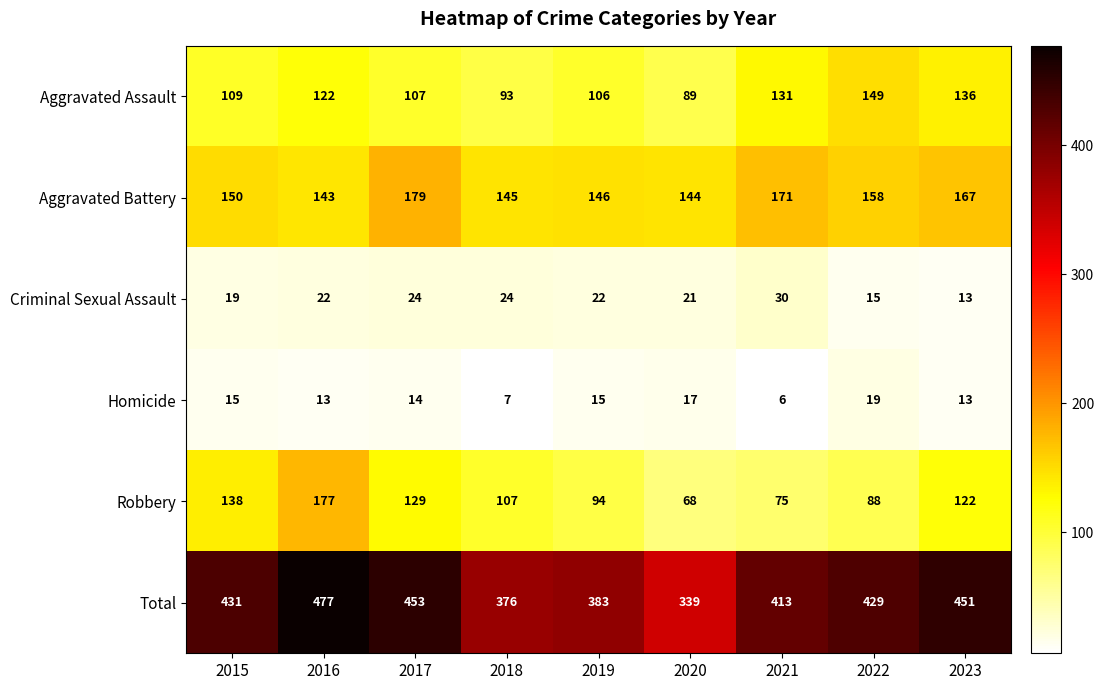

The Homicide series shows 6 at 2023. True or false?

False